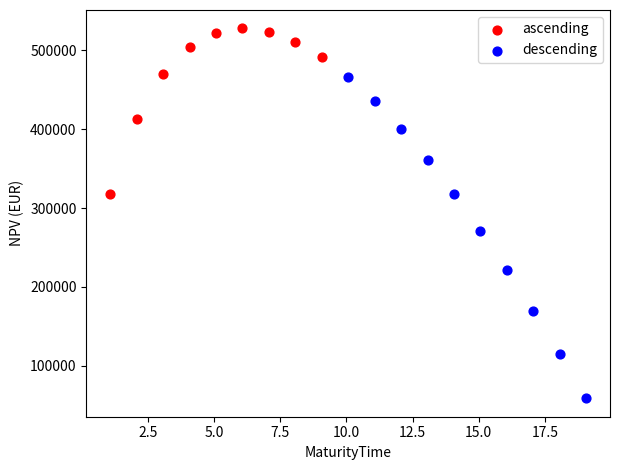

Which series contains the highest Y value?

ascending